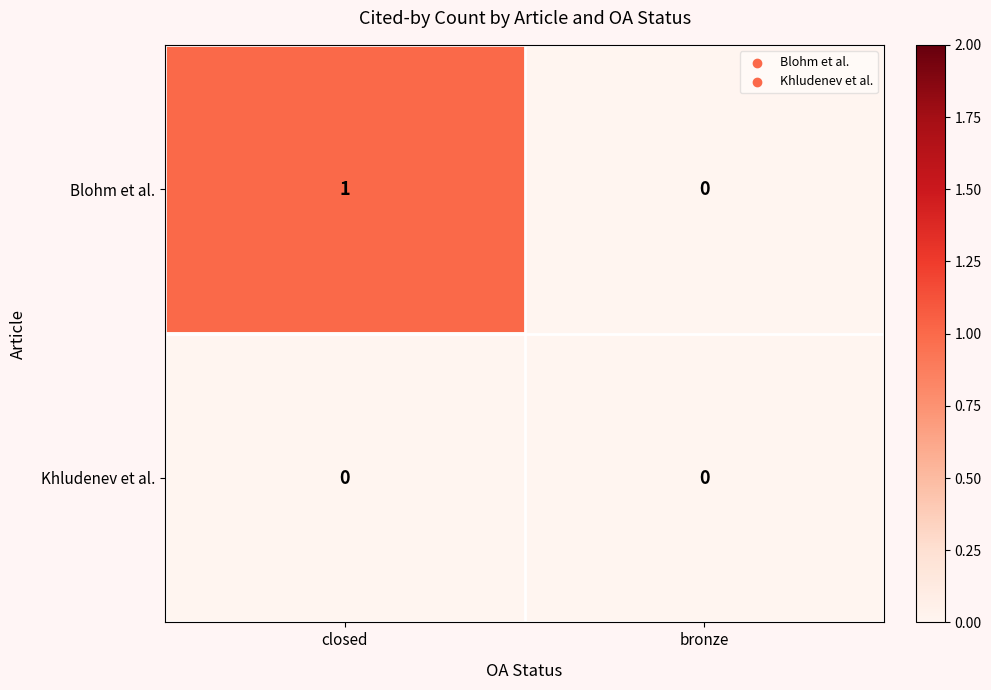

At which category does the chart reach its peak across all series?

closed